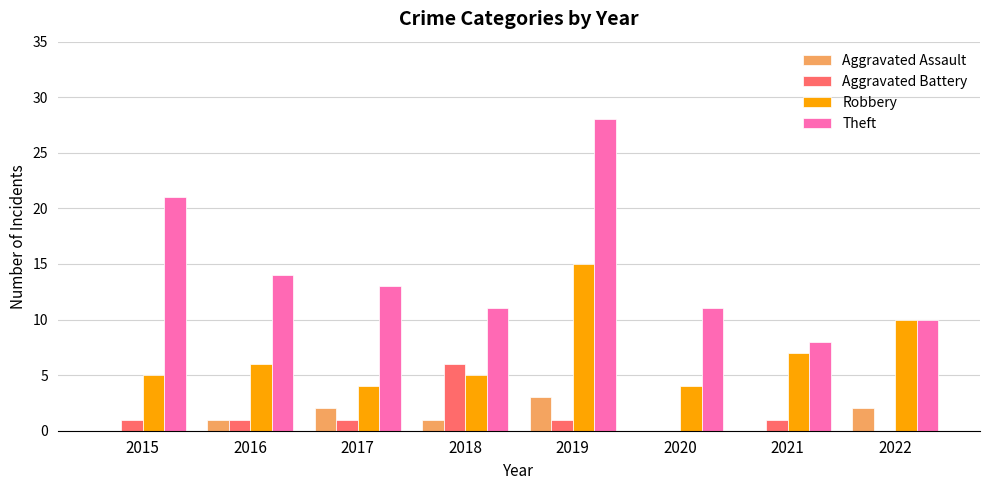

What is the approximate value of Robbery at 2019?

15